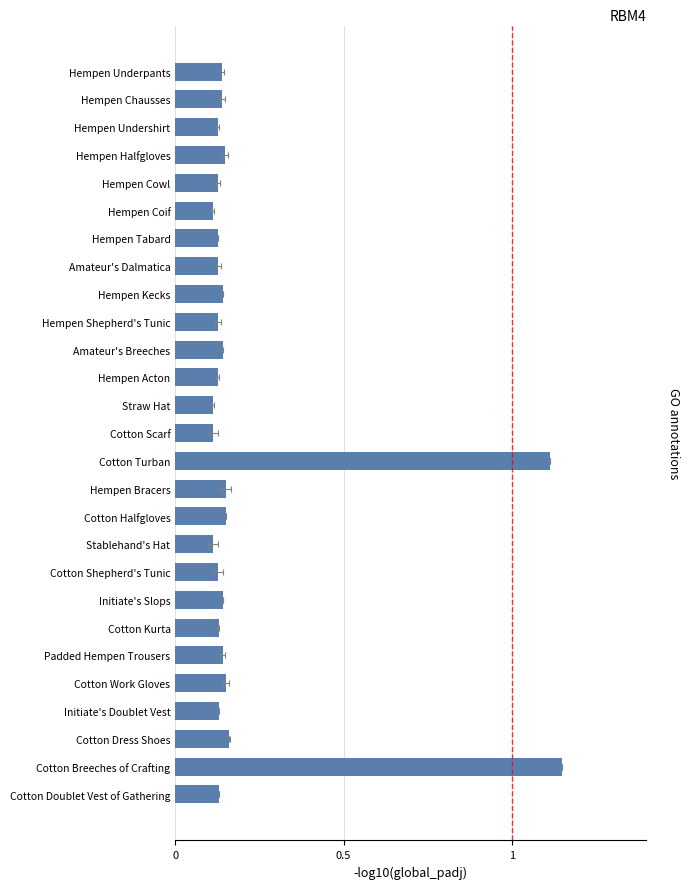

What is the minimum value shown in the chart?

0.1